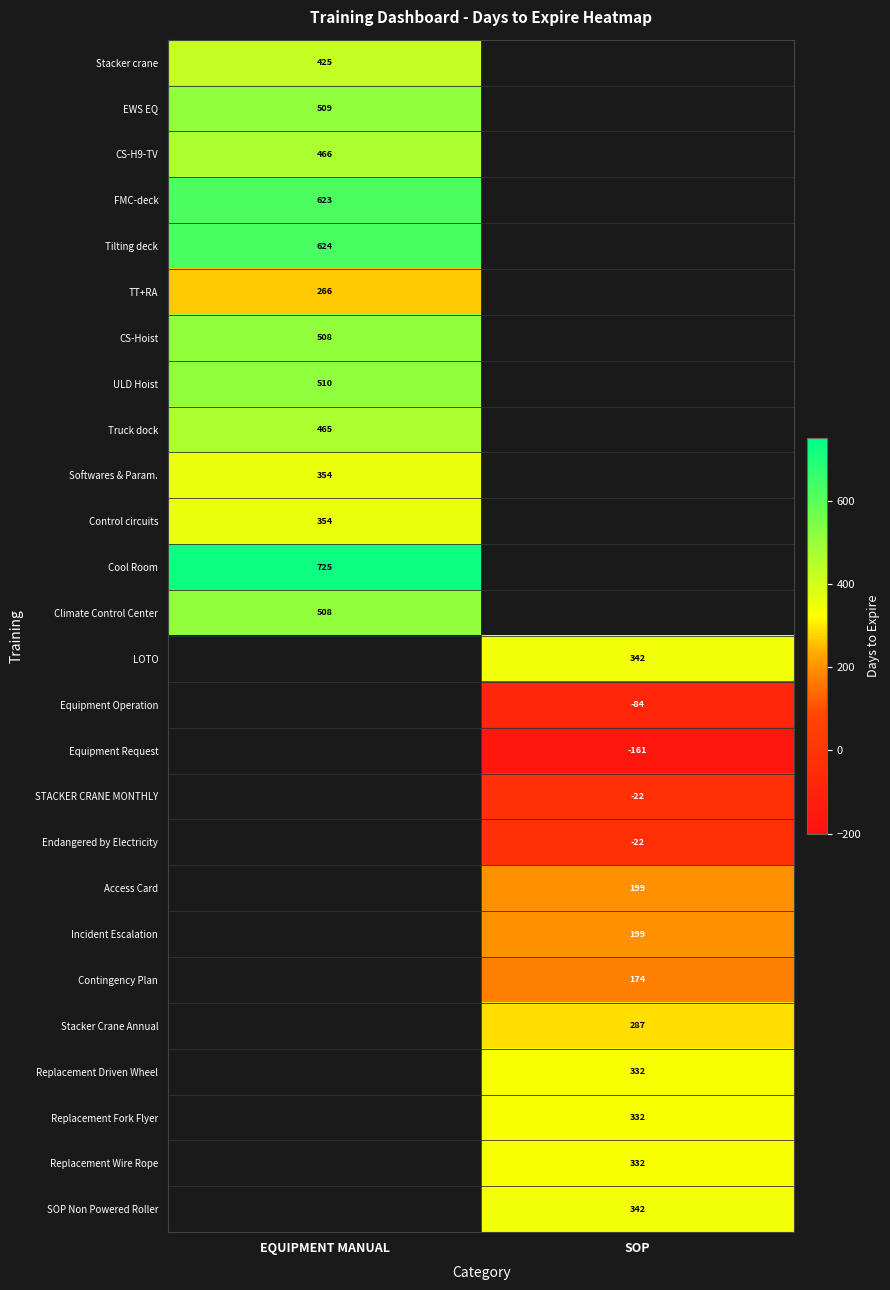

The value of Replacement Fork Flyer at SOP is 332. True or false?

True